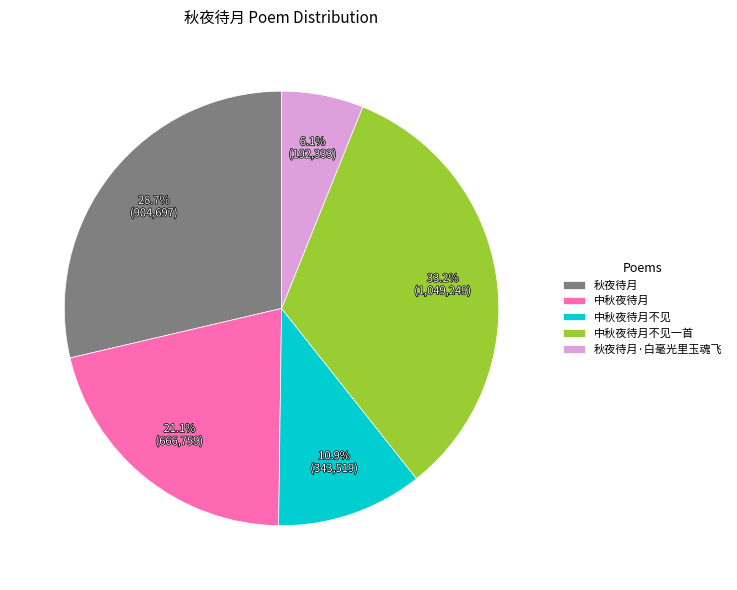

To the nearest percent, what is the difference between the largest and smallest slice percentages?

27%